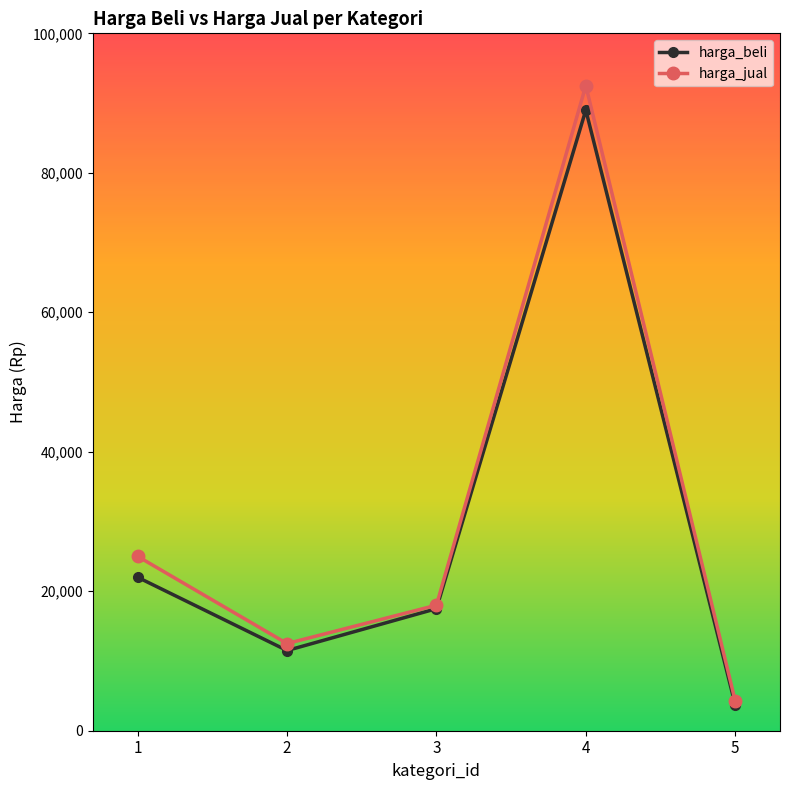

Count the number of data series in this chart.

2